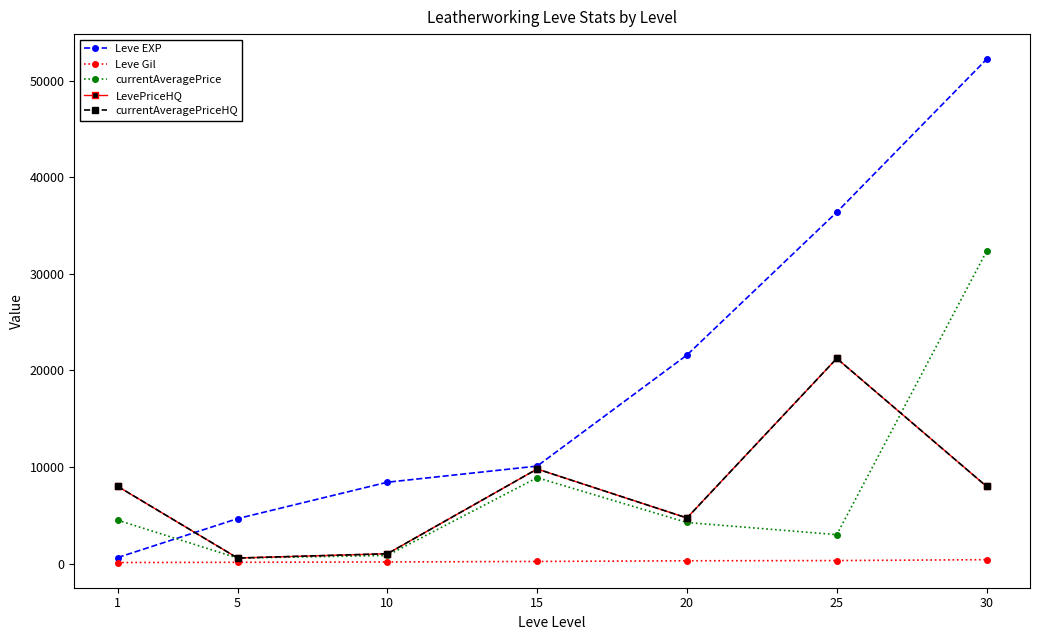

True or false: Leve Gil and LevePriceHQ cross at least once.

False